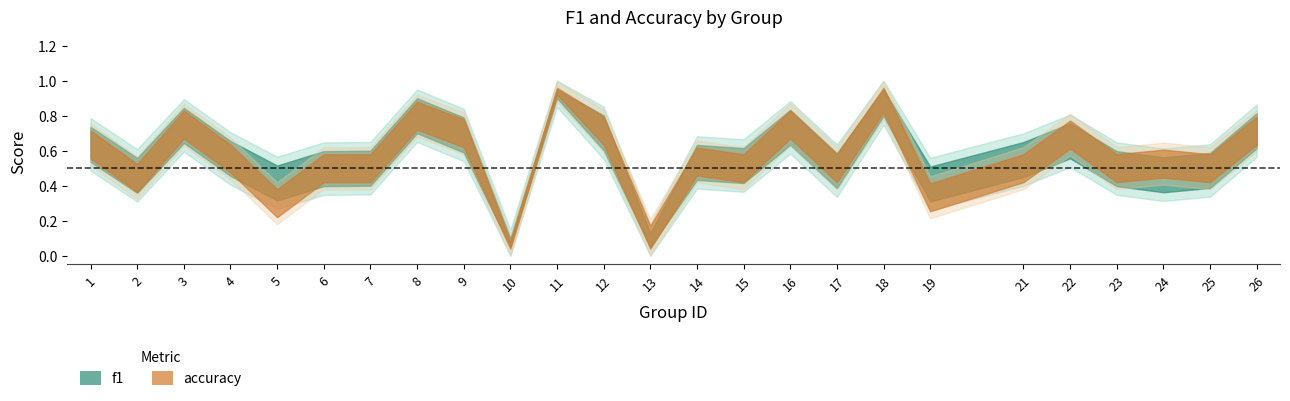

Which series has the largest range (max minus min)?

f1